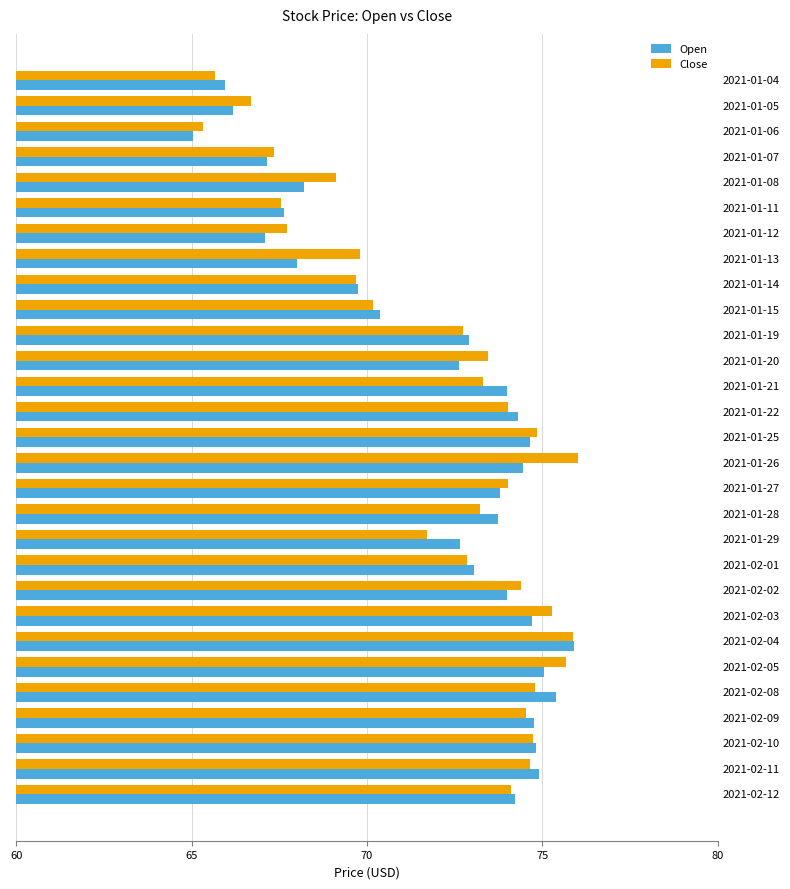

Is it true that Close equals 75.7 at 2021-02-05?

True